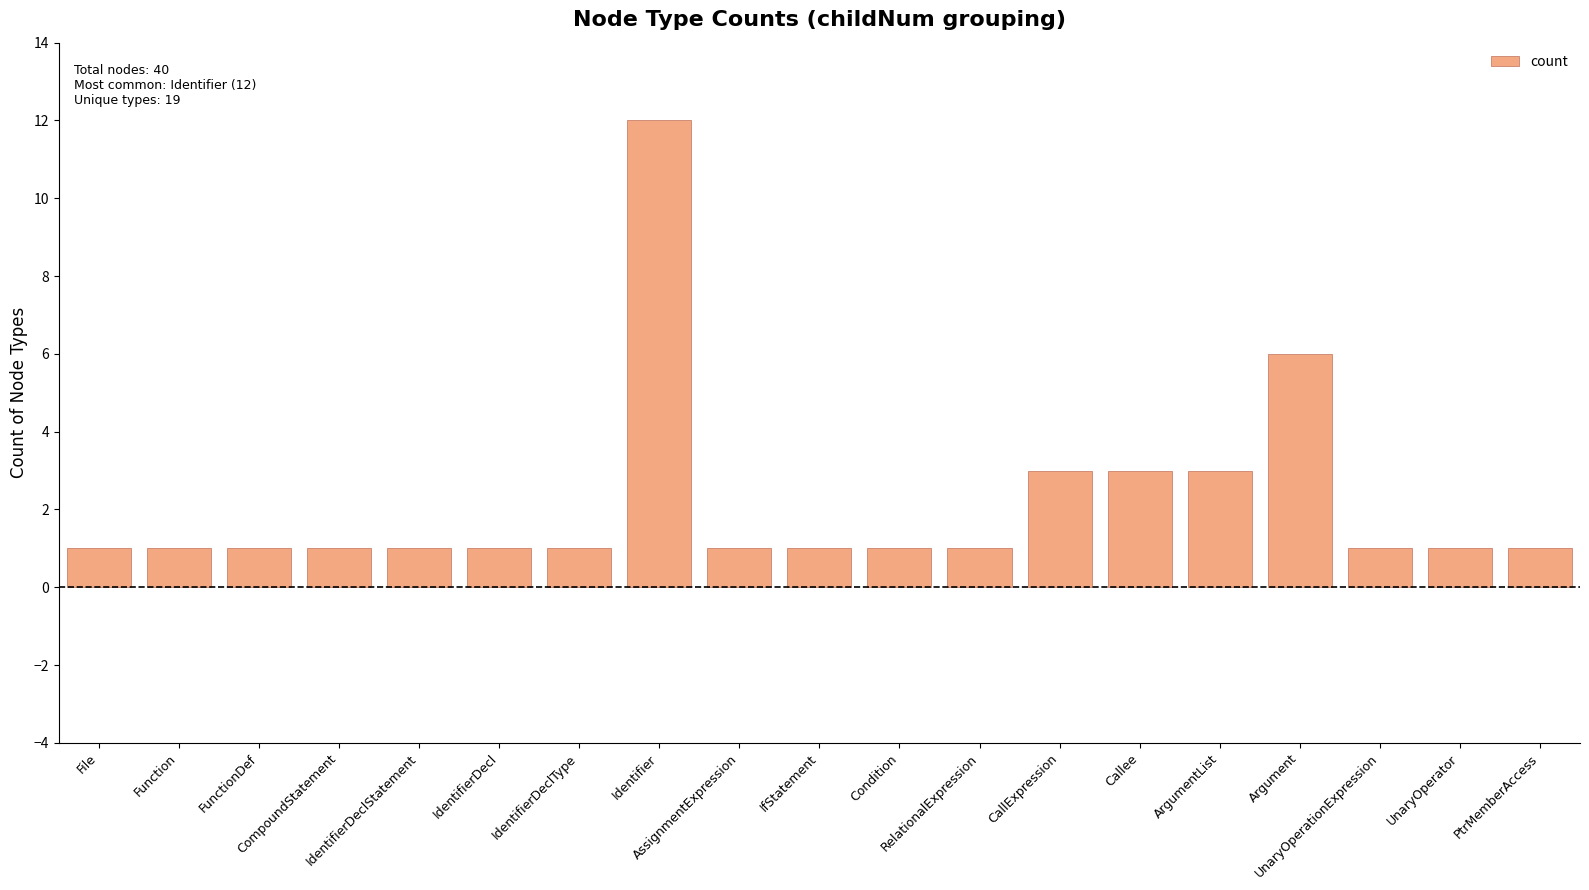

Reading left to right, transcribe all the data shown in this chart.

1	1	1	1	1	1	1	12	1	1	1	1	3	3	3	6	1	1	1